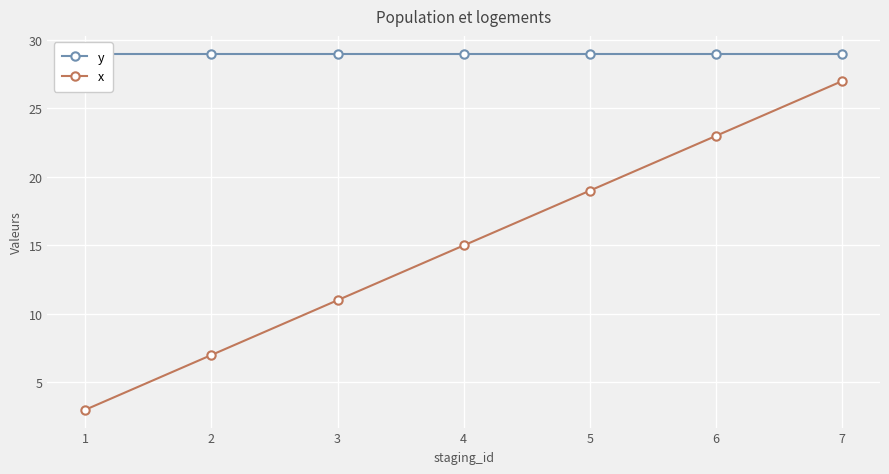

What is the value of the x point at the 4th from the left?

15